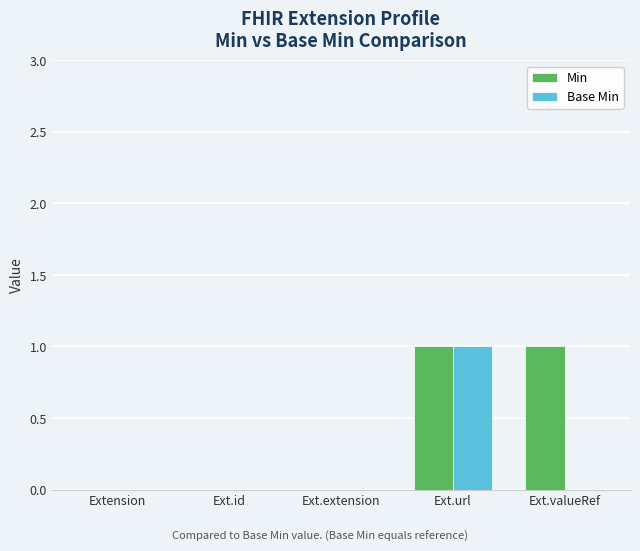

The value of Min at Ext.url is 1. True or false?

True